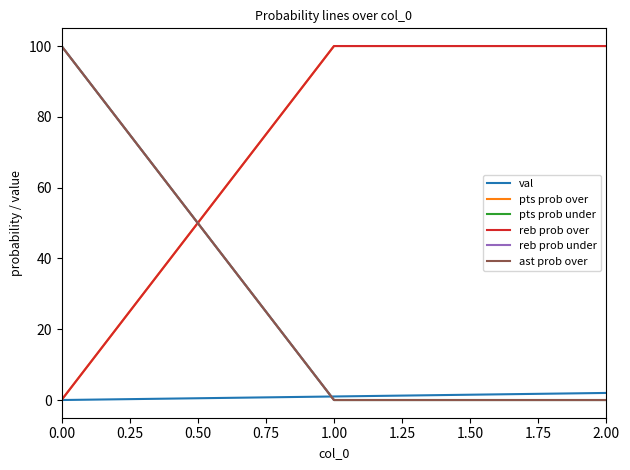

Does the chart display data point markers on the line(s)?

No